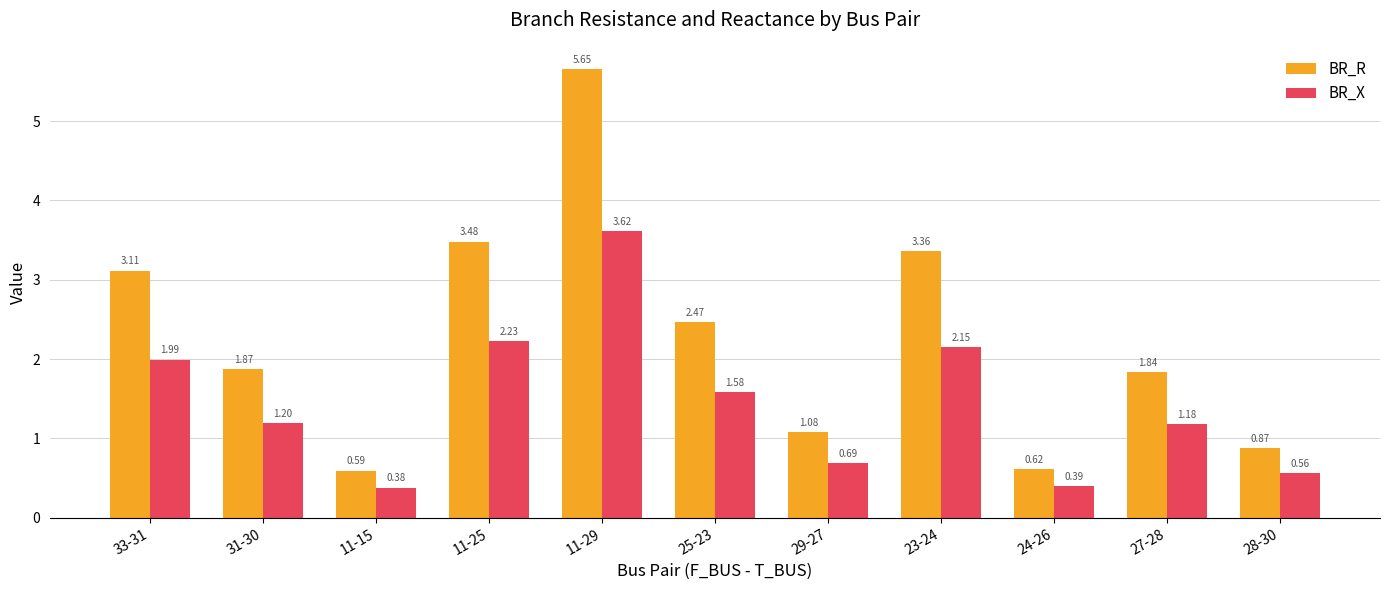

What are all the series names shown in the legend?

BR_R, BR_X